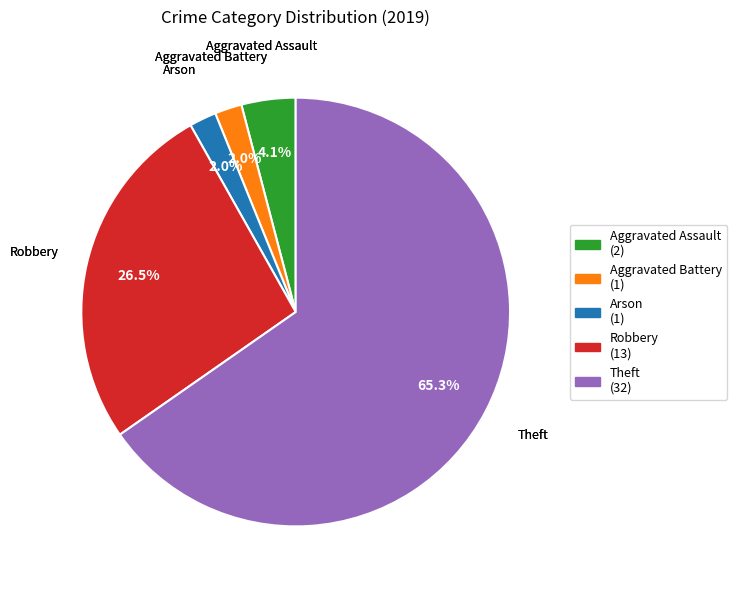

What percentage is NOT represented by Aggravated Assault?

95.9%